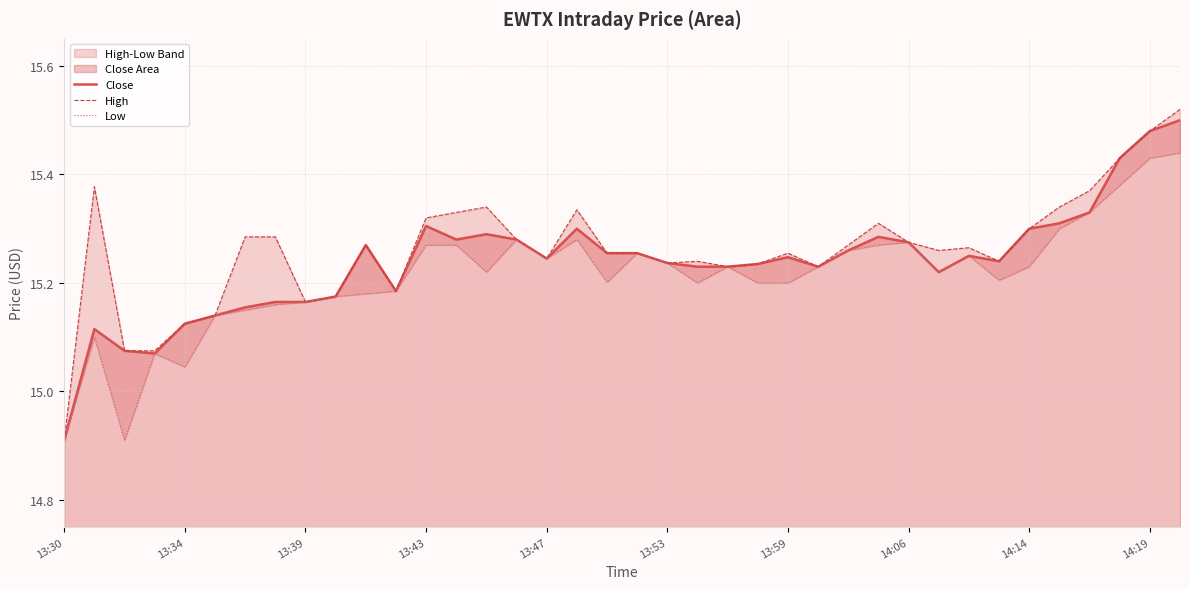

At which label does Close reach its minimum?

13:30